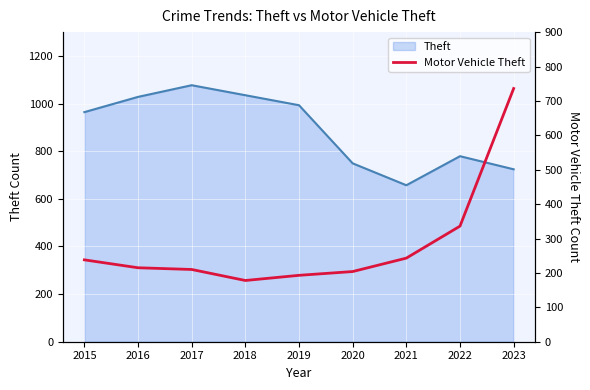

Which category has the lowest value across all series?

2018